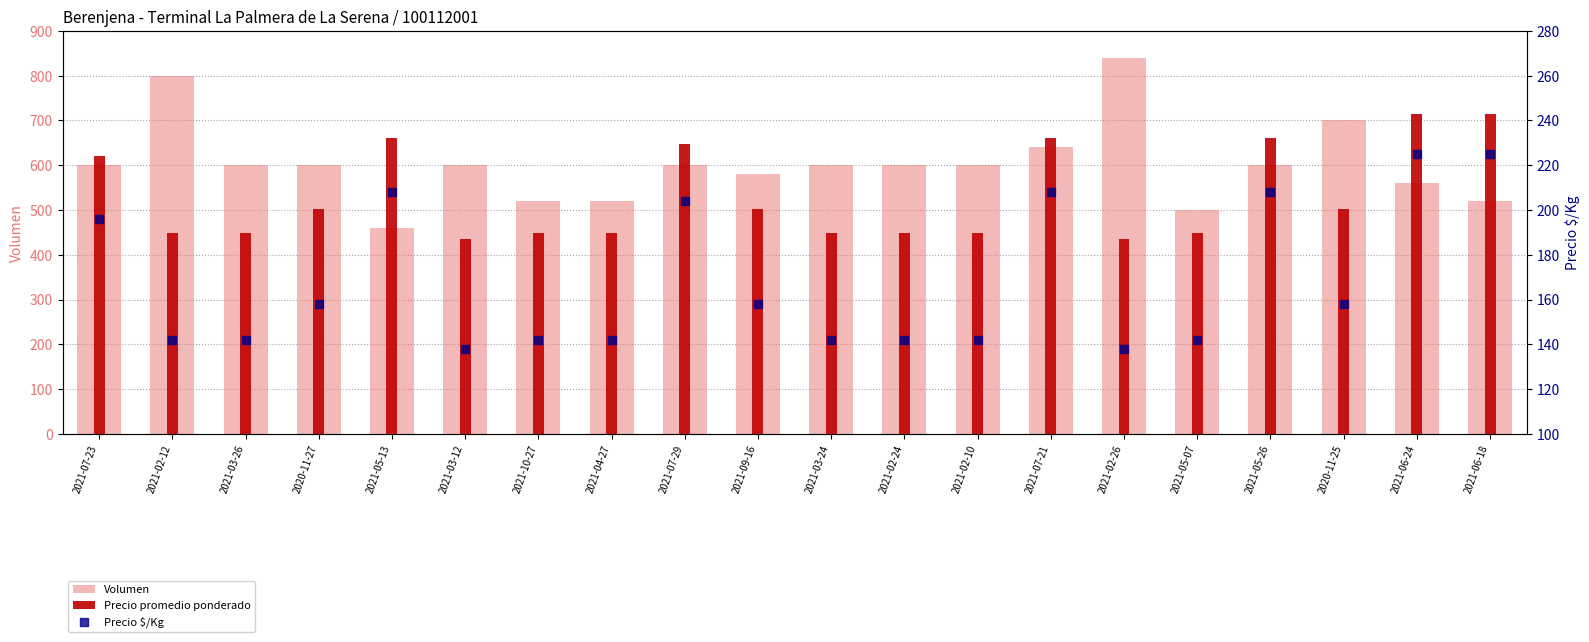

What are all the series names shown in the legend?

Volumen, Precio promedio ponderado, Precio $/Kg